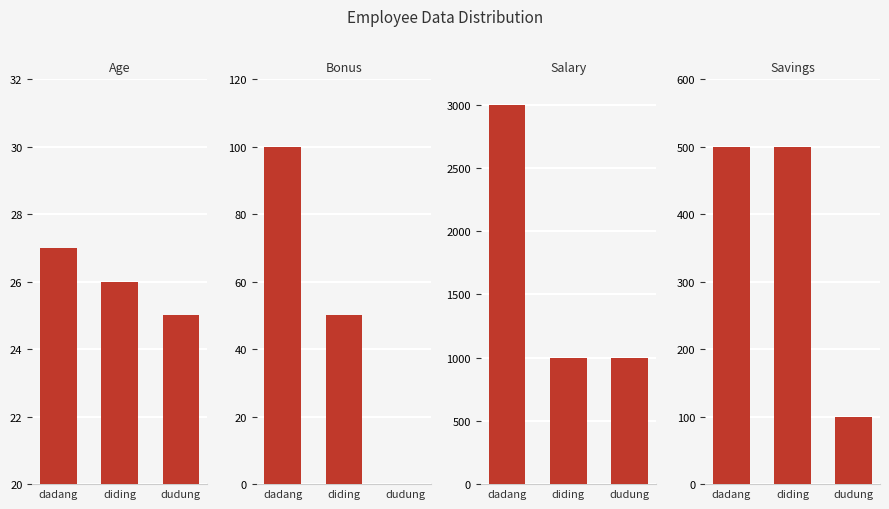

Which label corresponds to the smallest value in the chart?

dudung